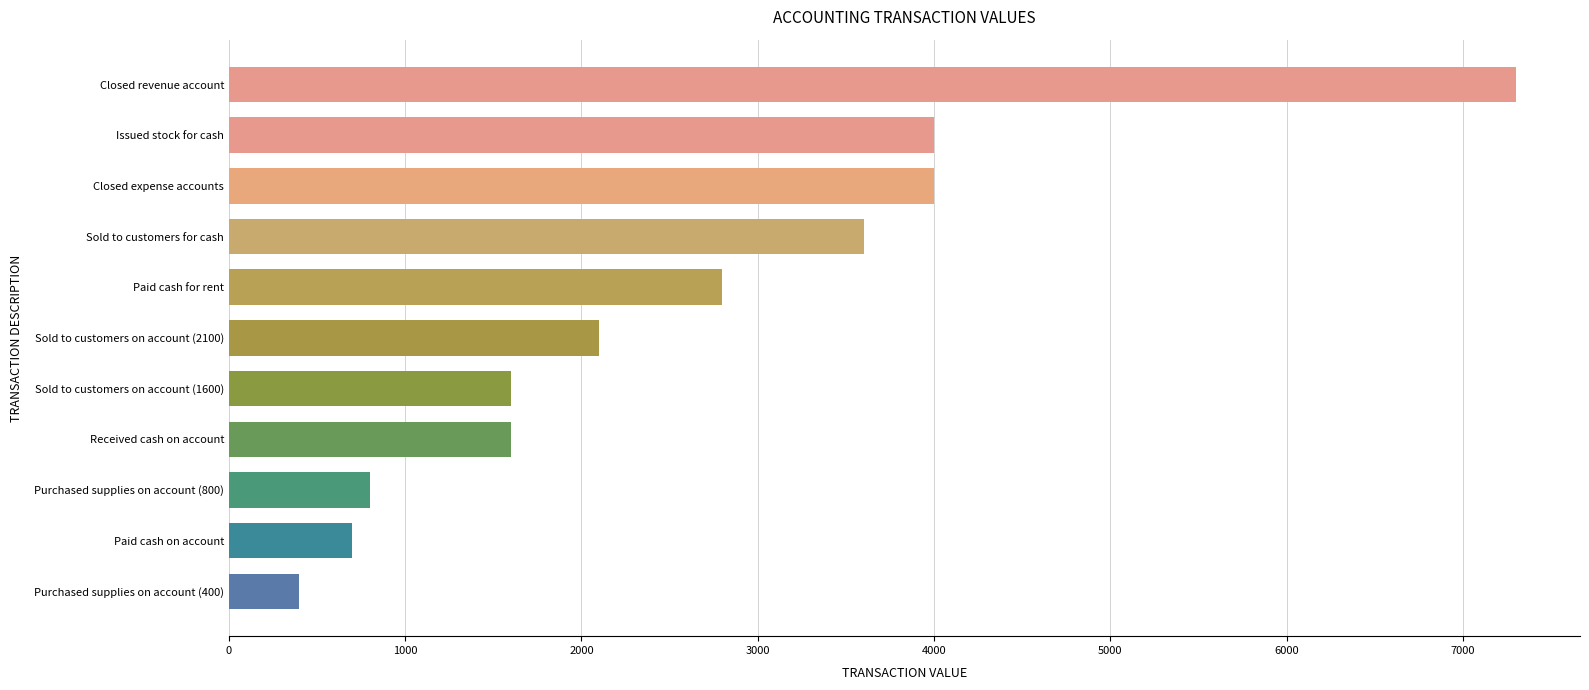

Count the number of categories in the chart.

11